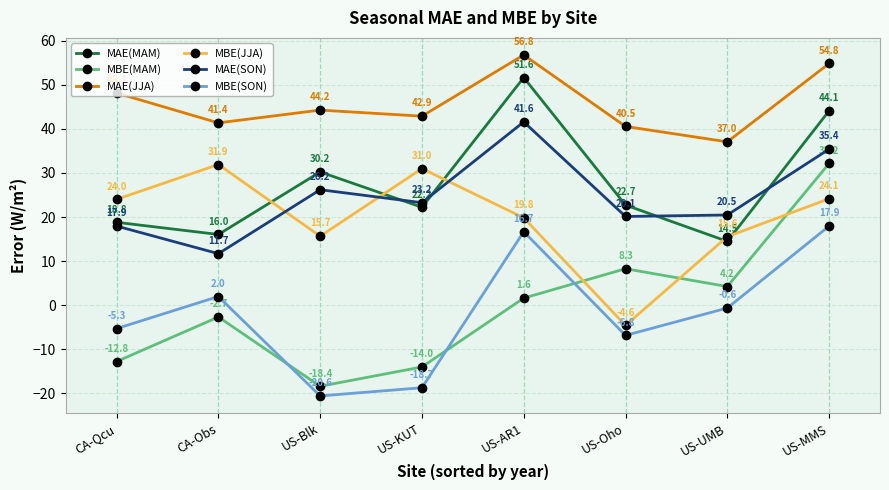

What is the sum of the MAE(SON) values at CA-Obs and US-Blk?

37.9